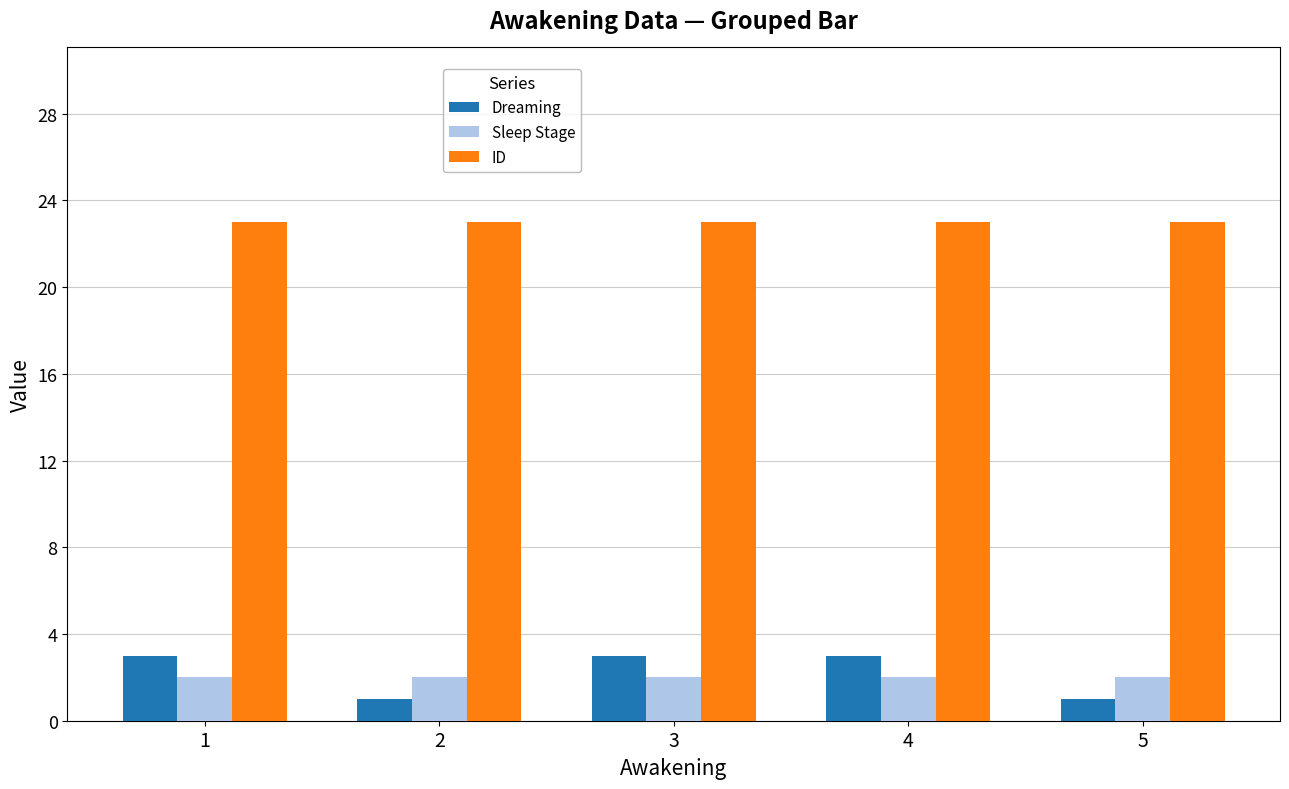

What is the minimum value for Sleep Stage?

2